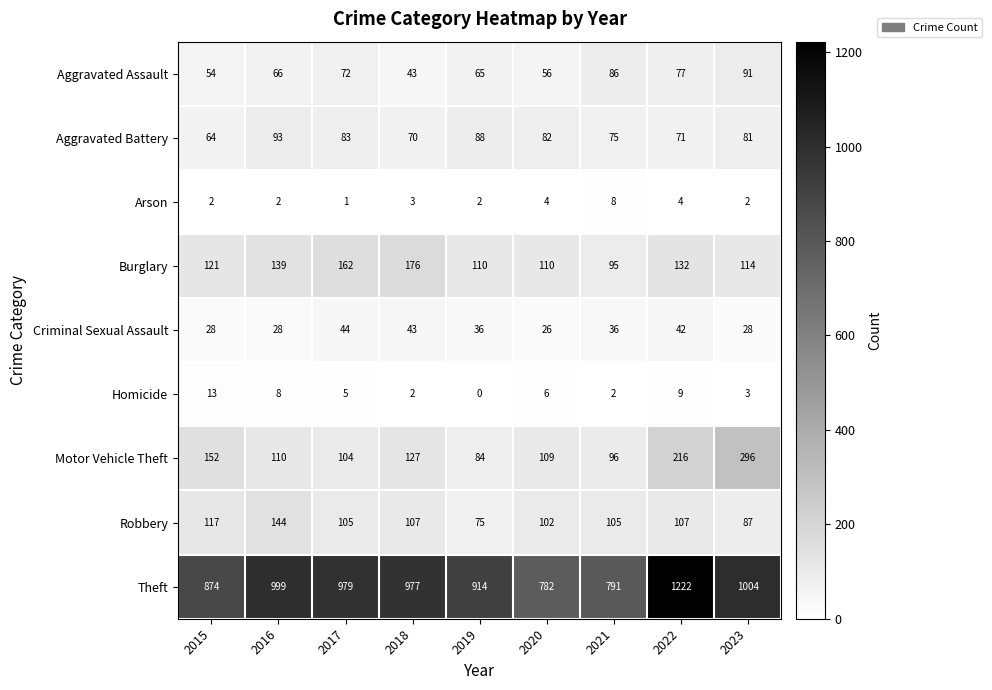

Which series has the largest range (max minus min)?

Theft